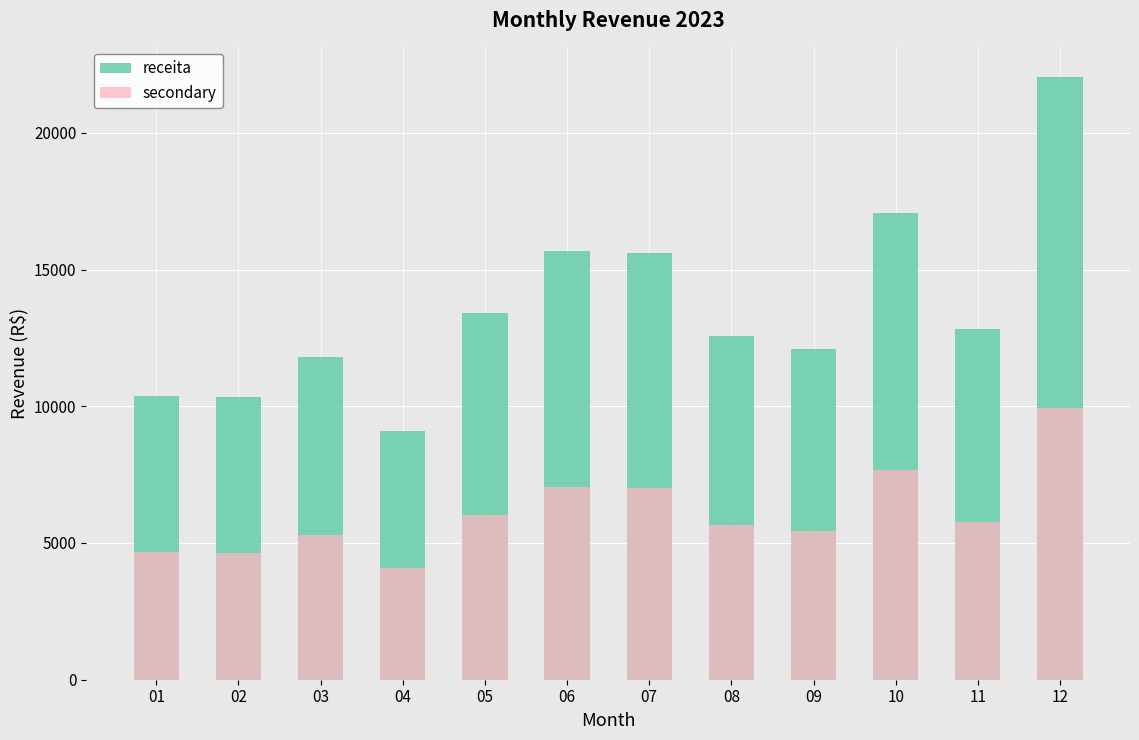

What are all the series names shown in the legend?

receita, secondary